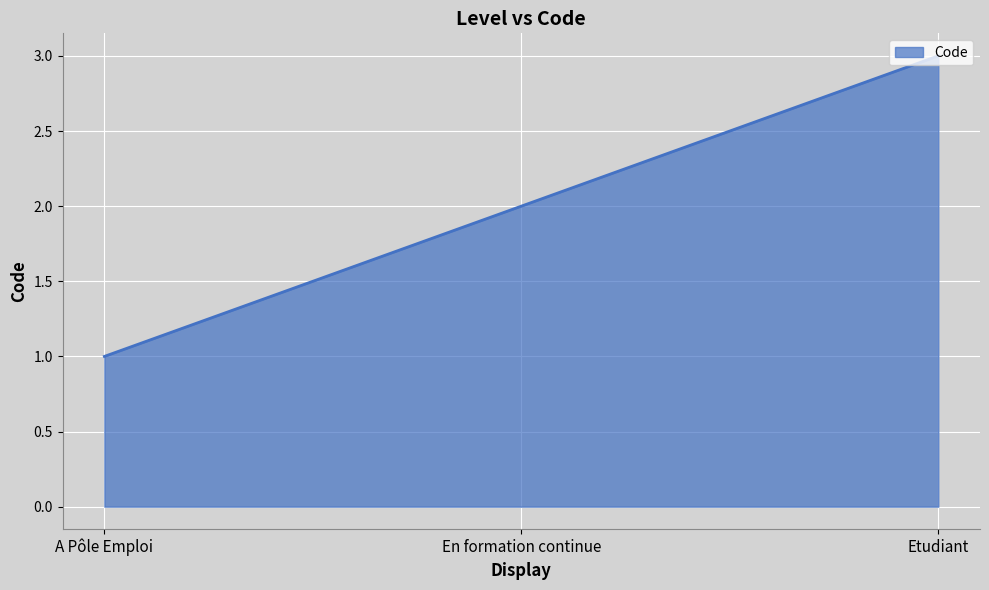

What is the sum of all values?

6